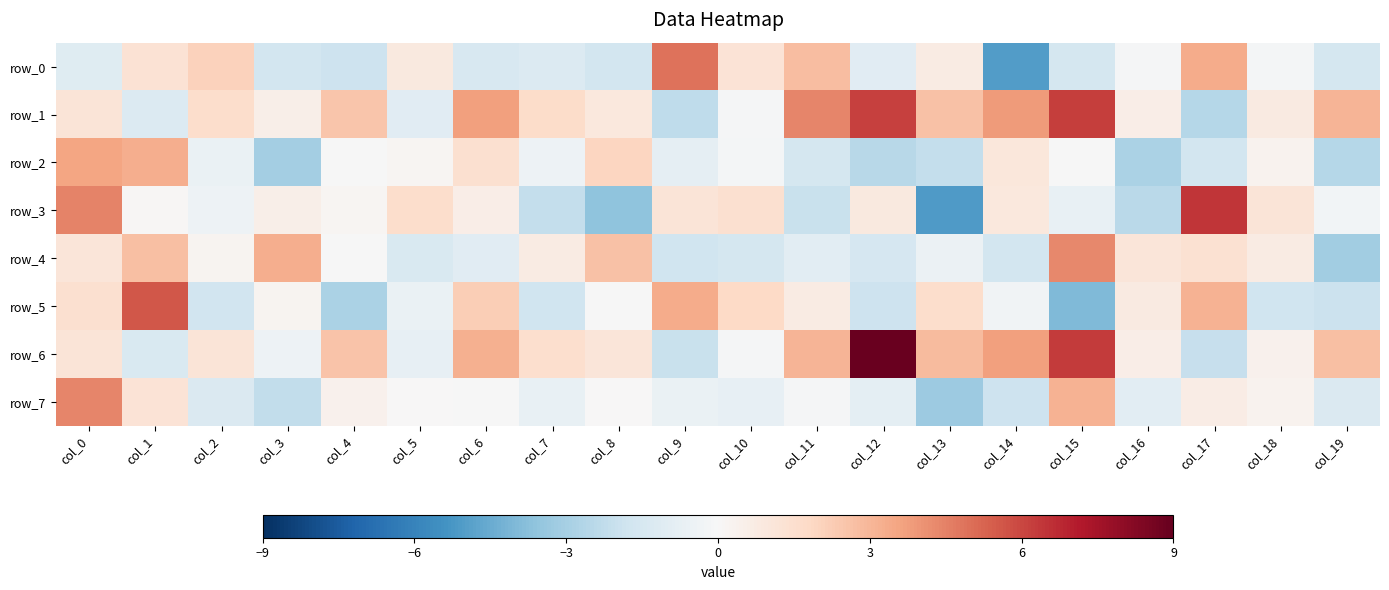

True or false: row_1 has a value of 2.5 at col_4.

True